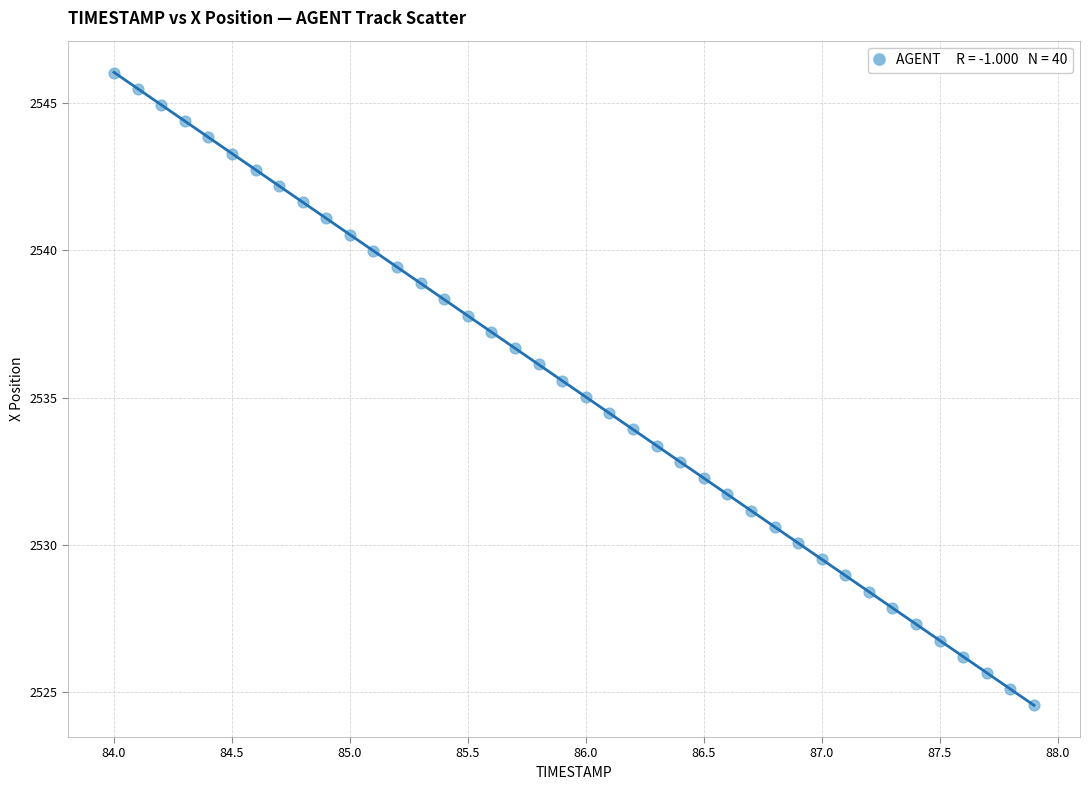

What is the range of X values (max minus min)?

3.9